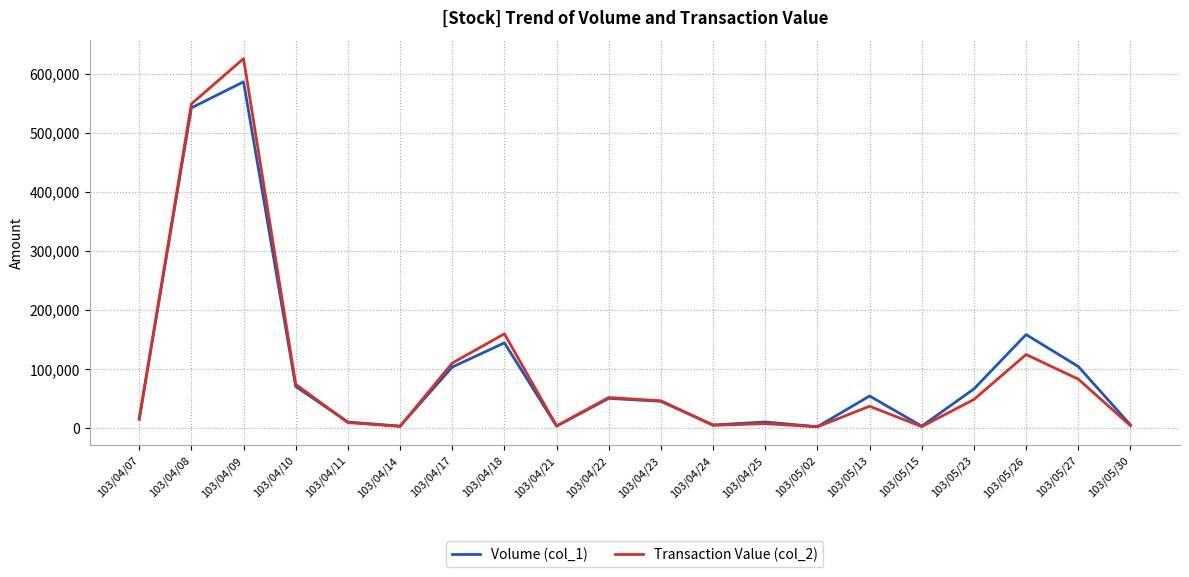

At how many categories does at least one series exceed 306952?

2